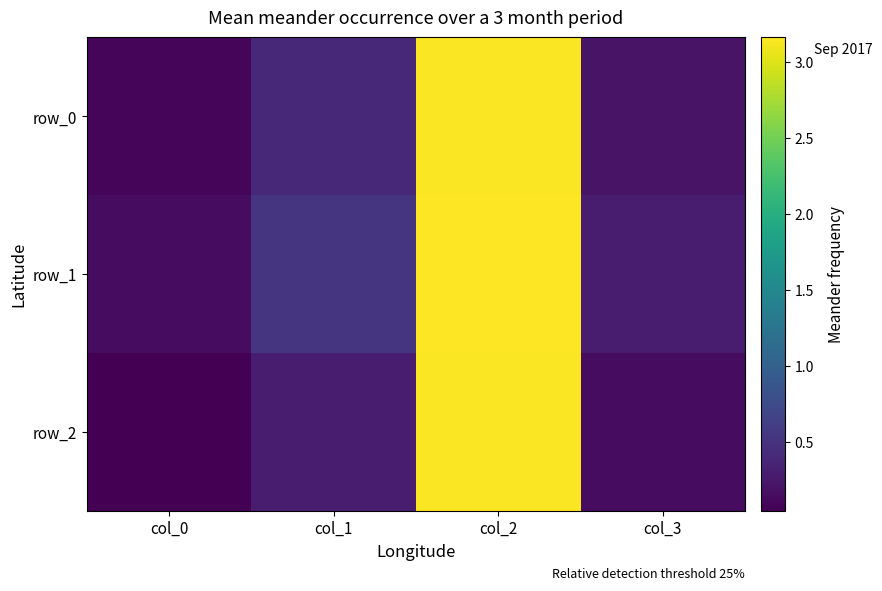

How many distinct data groups are displayed?

3